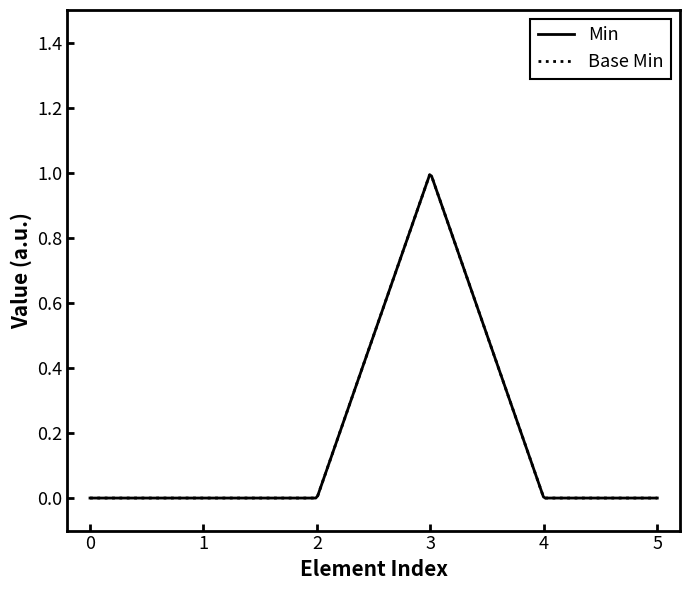

How many interior local peaks does the Base Min series have?

1